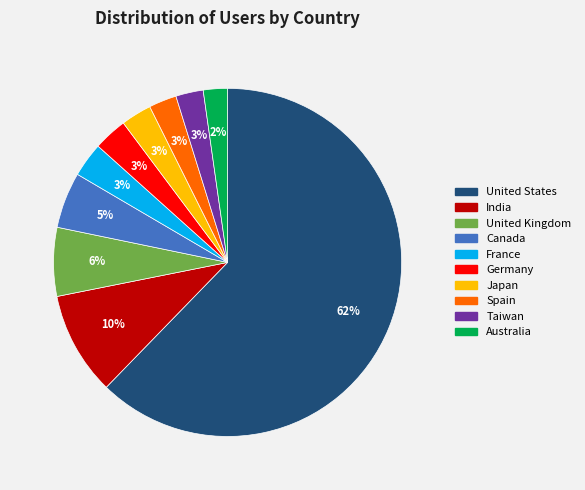

Which has a higher value, Spain or United States?

United States